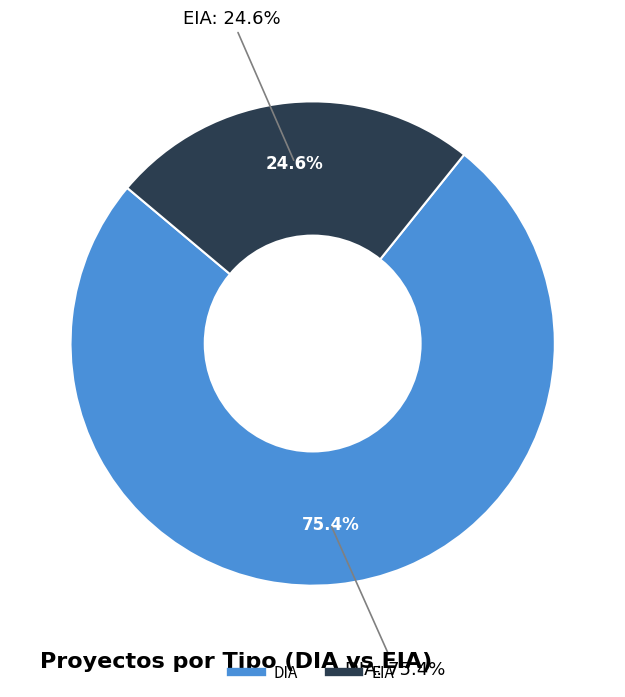

What percentage is the EIA slice, to the nearest percent?

25%